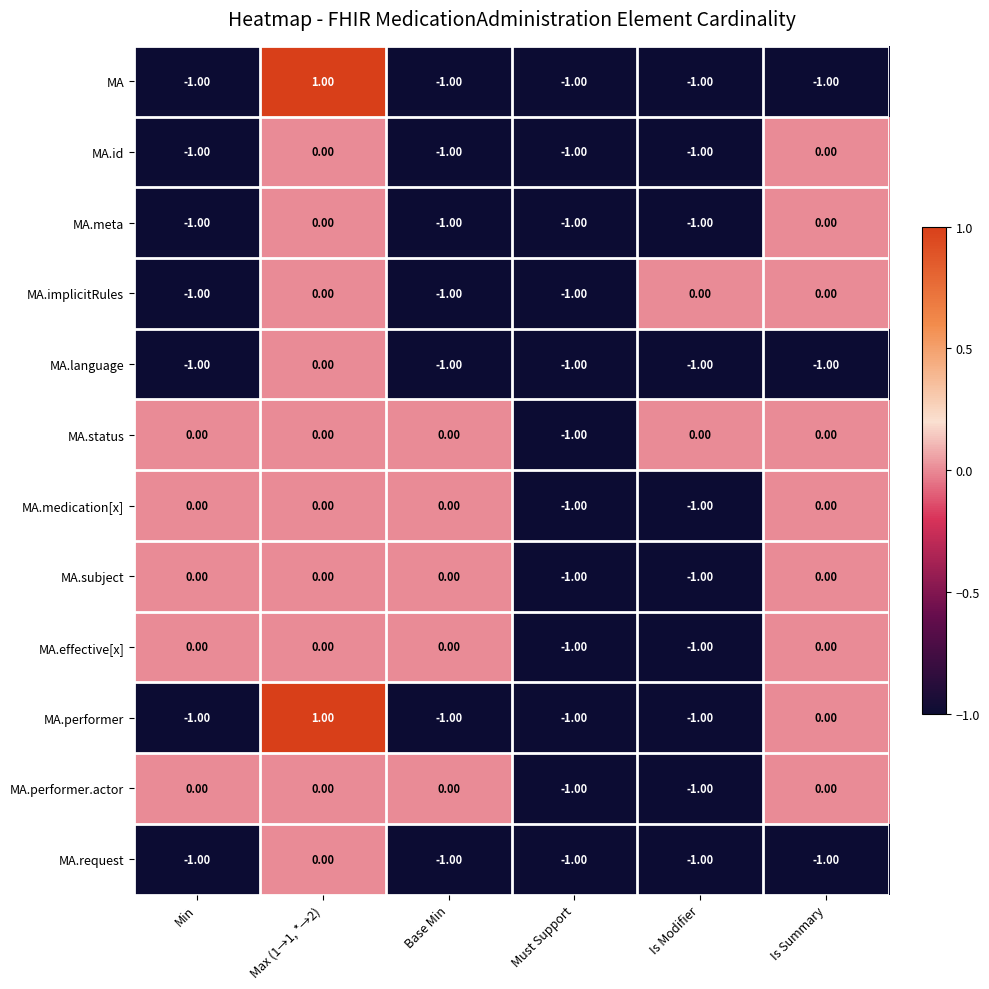

At which label is MA.performer closest to 0?

Is Summary